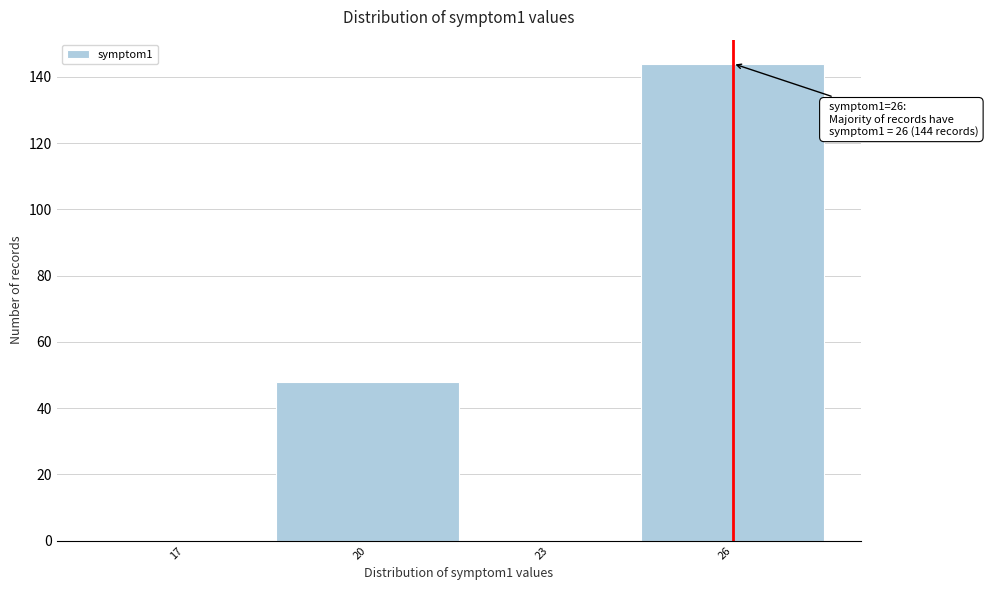

Reading left to right, list all the values displayed in this chart.

17=0	20=48	23=0	26=144